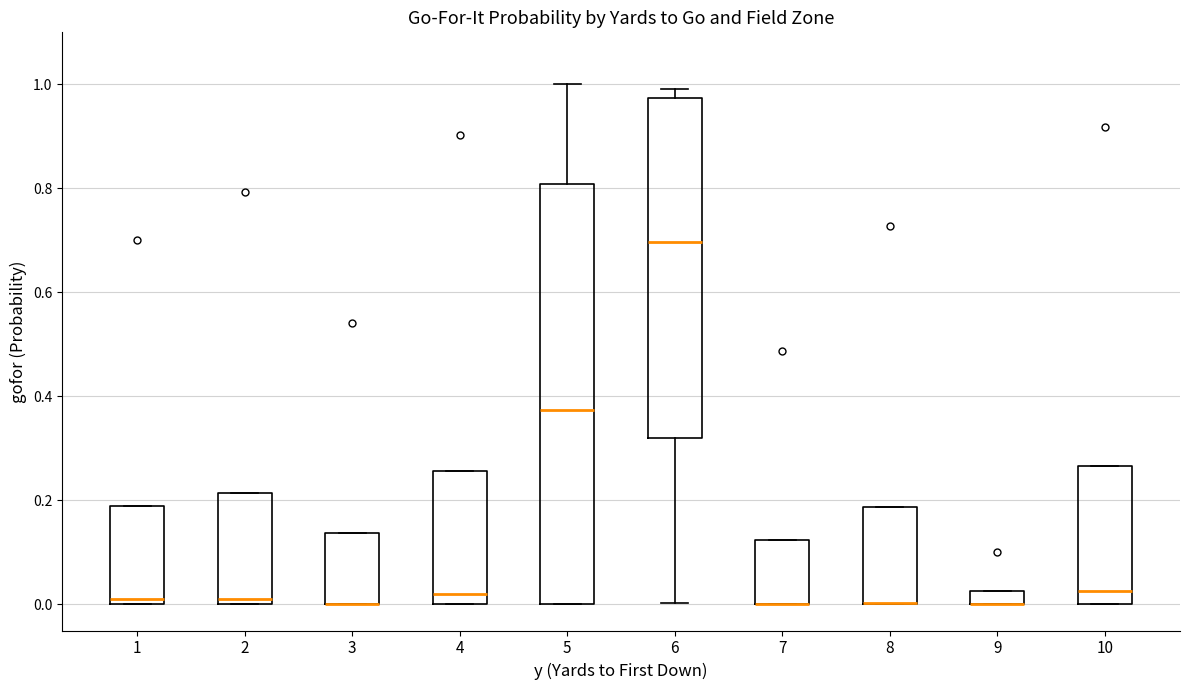

Where is the lower edge of the box at x = 3 on the y-axis? The values are not printed on the chart, so give them approximately, as read against the axis.

0.00